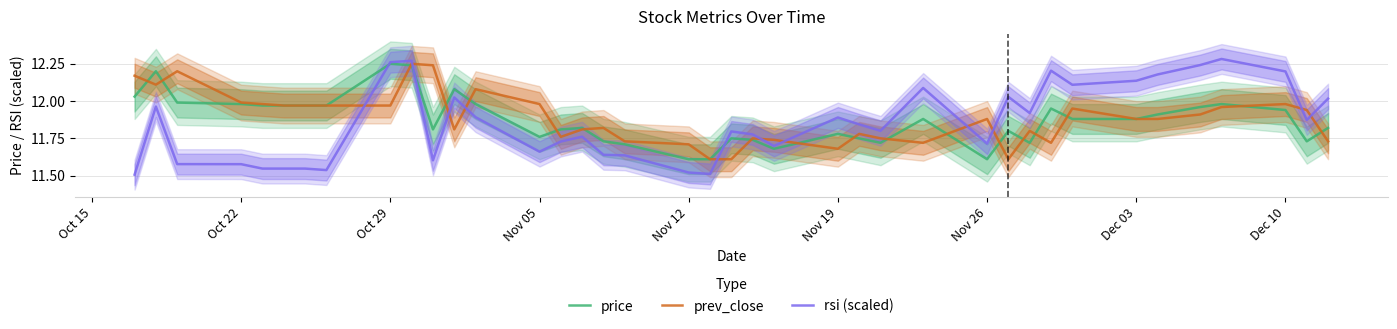

True or false: price has a value of 2.5 at Nov 26.

False